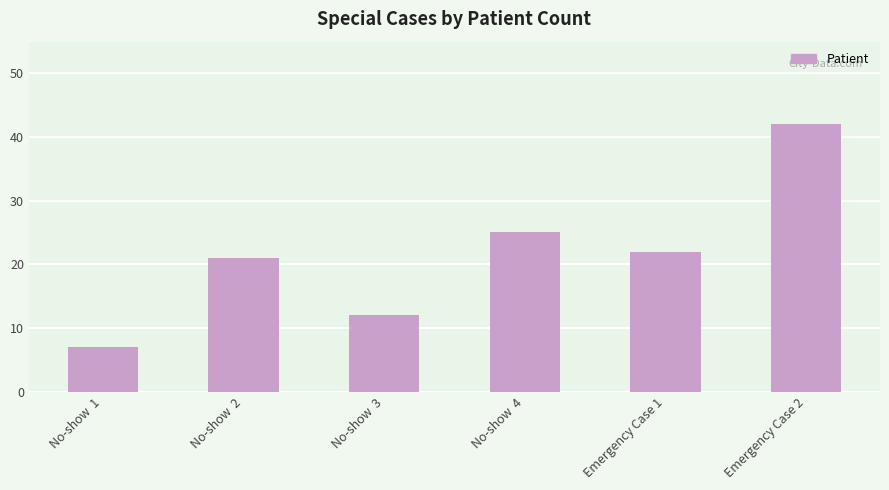

Between Emergency Case 1 and No-show  2, which is larger?

Emergency Case 1